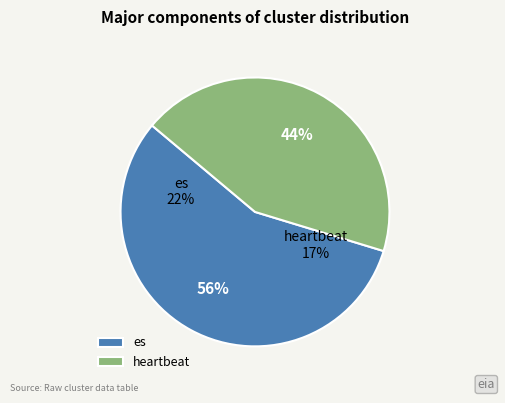

How many slices are in this pie chart?

2